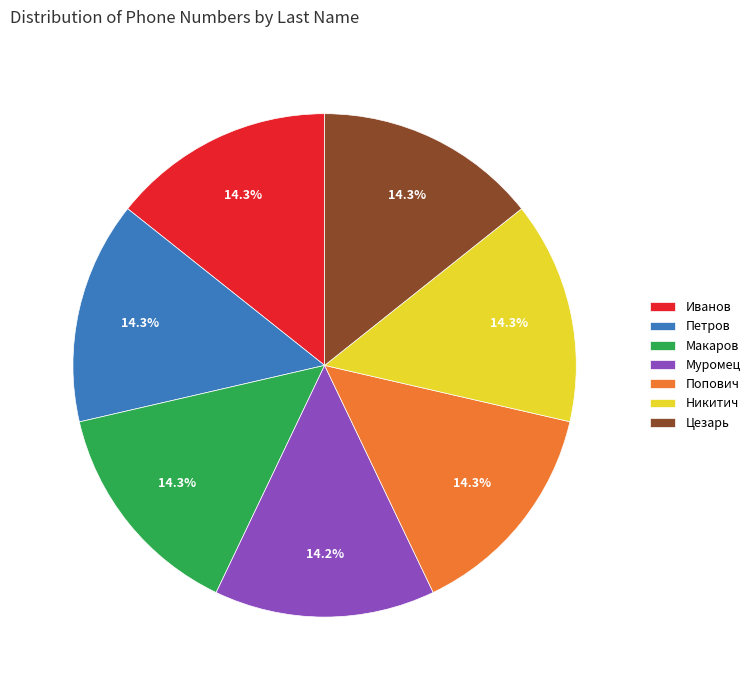

How many segments does this pie chart have?

7